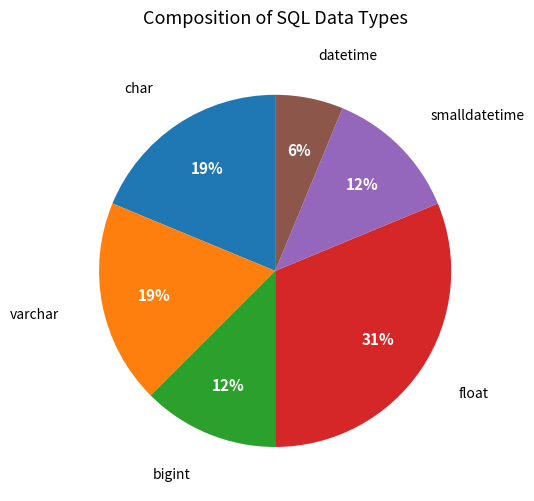

To the nearest percent, what is the average slice percentage?

17%